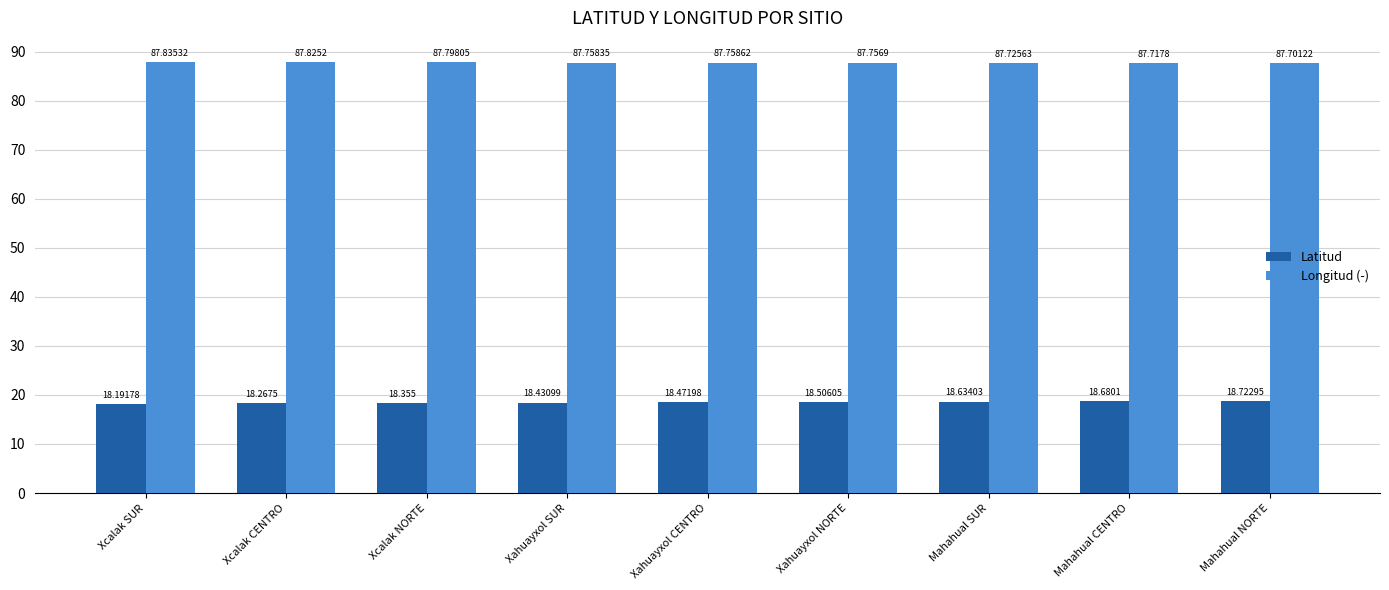

Reading left to right, extract all data points from this chart.

Latitud: 18.2	18.3	18.4	18.4	18.5	18.5	18.6	18.7	18.7
Longitud (-): 87.8	87.8	87.8	87.8	87.8	87.8	87.7	87.7	87.7